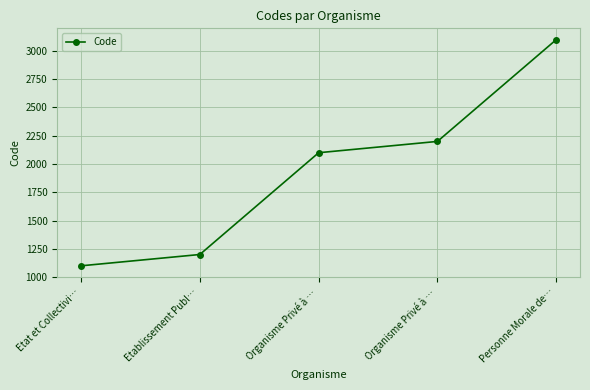

Reading left to right, list all the values displayed in this chart.

Etat et Collectivi…=1100	Etablissement Publ…=1200	Organisme Privé à …=2100	Organisme Privé à …=2200	Personne Morale de…=3100